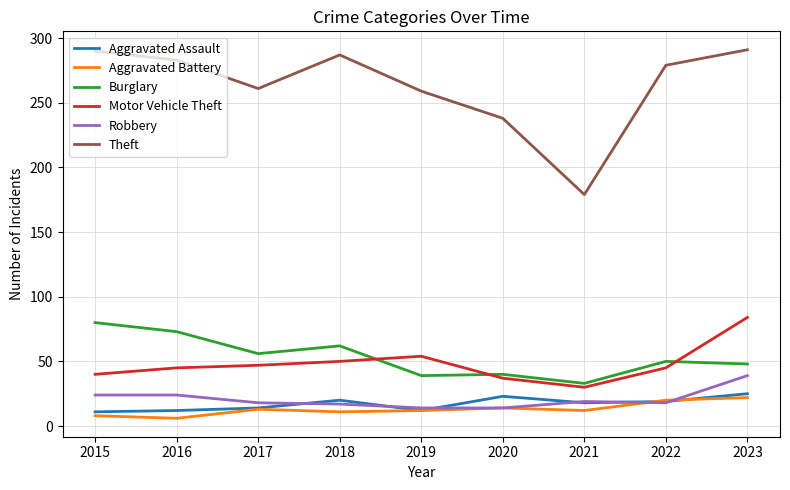

What is the sum of the Aggravated Assault values at 2017 and 2023?

39